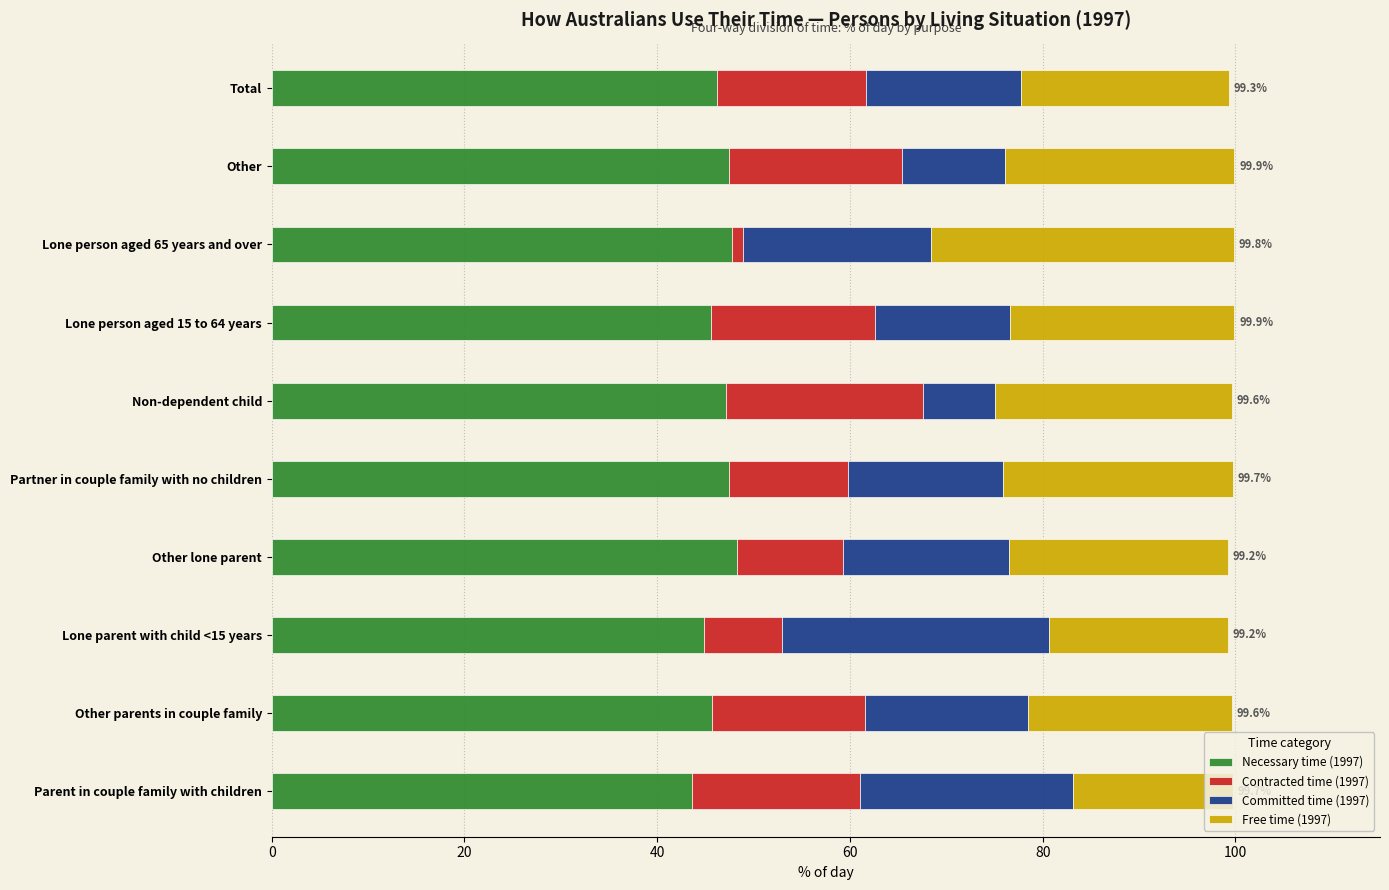

What is the minimum value for Necessary time (1997)?

43.6